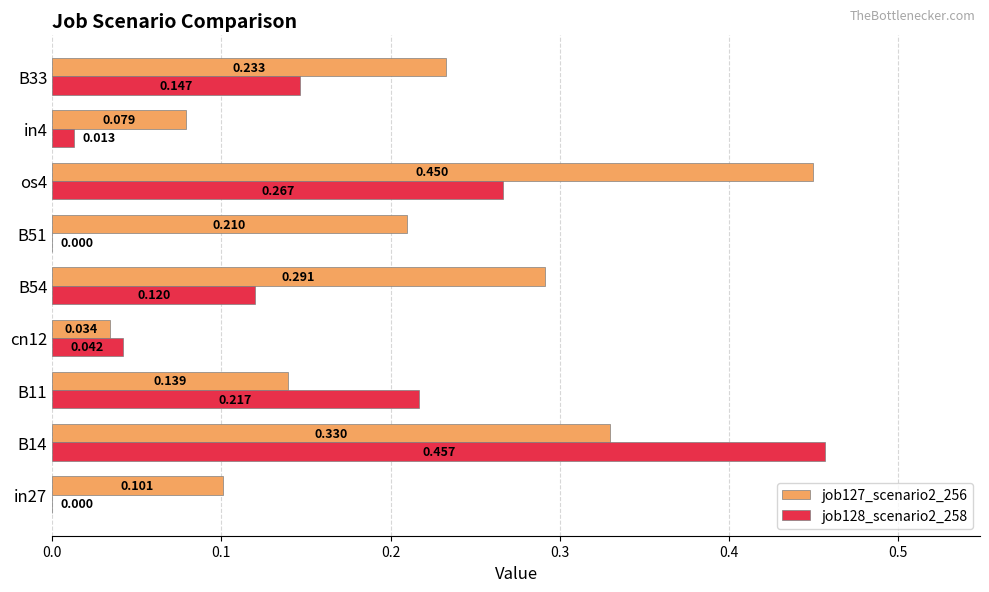

Is the value of job128_scenario2_258 at B54 greater than the value of job127_scenario2_256 at B14?

No